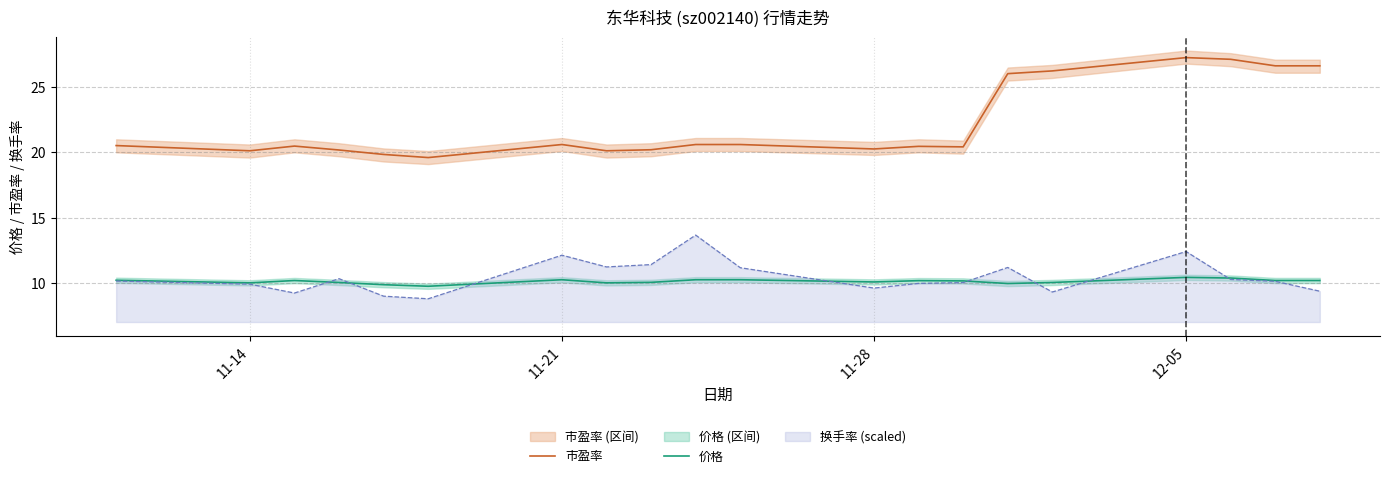

The value of 换手率 (scaled) at 11-21 is 12.1. True or false?

True